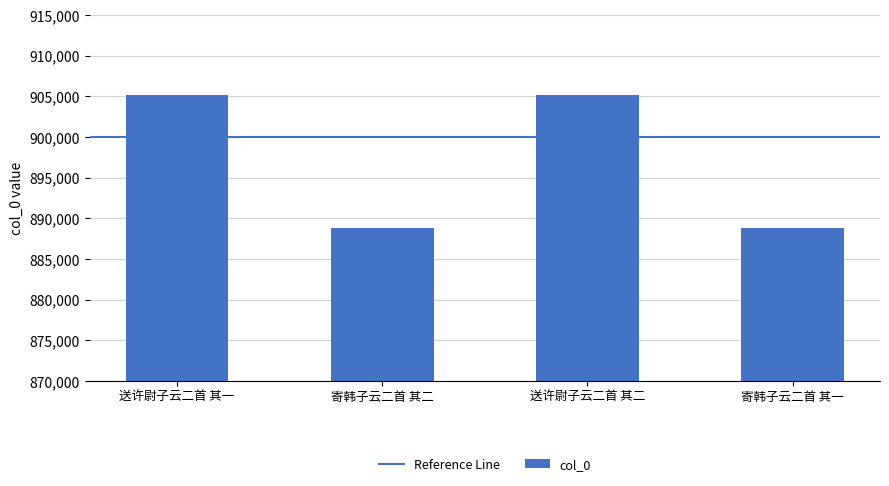

Count the number of data series in this chart.

1